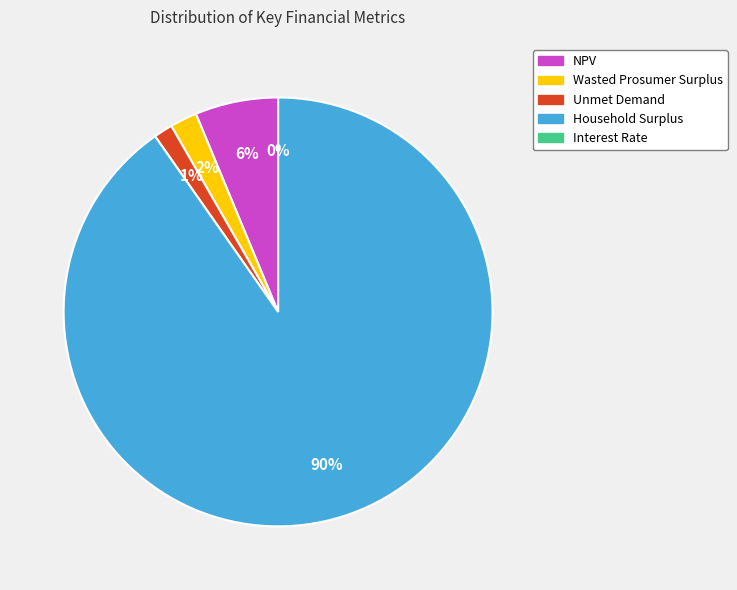

True or false: Household Surplus accounts for 90% of the total.

True